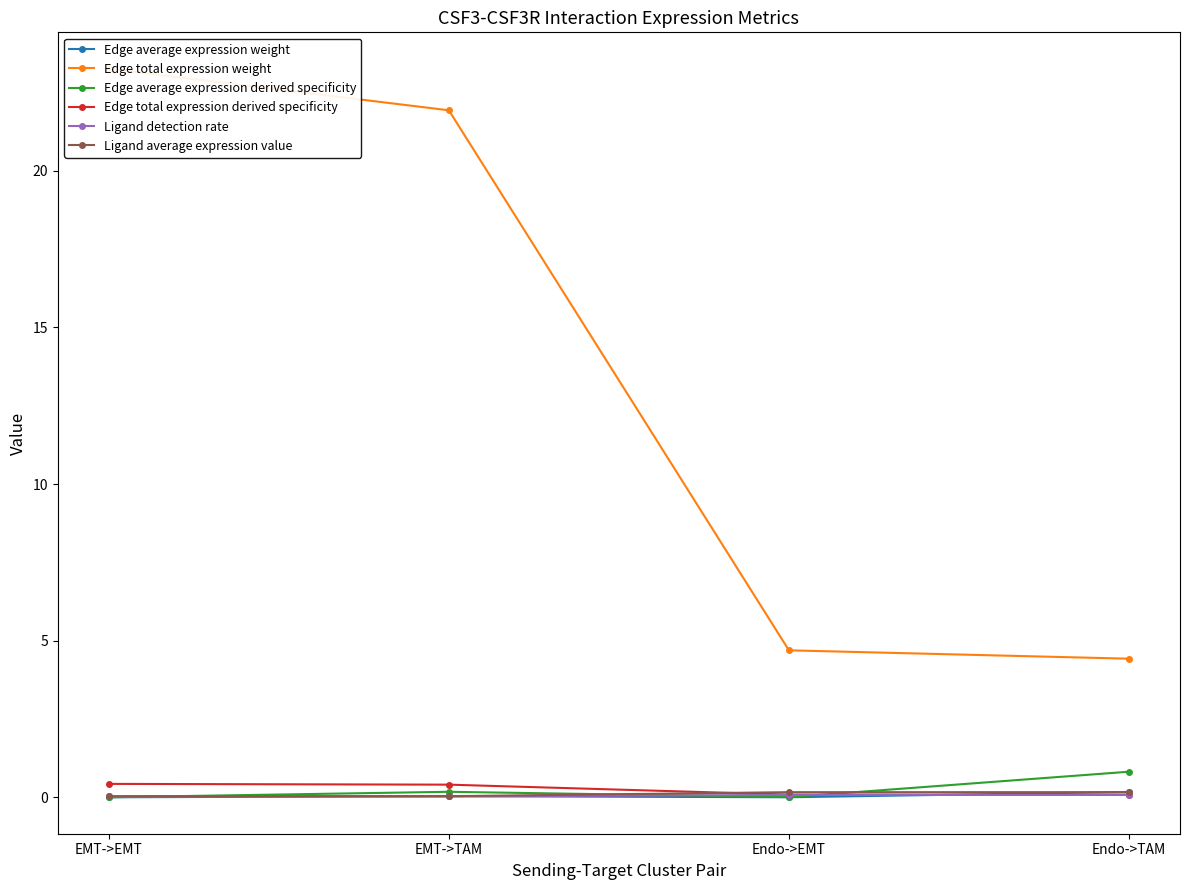

What value does the Ligand detection rate series have at Endo->EMT?

0.1